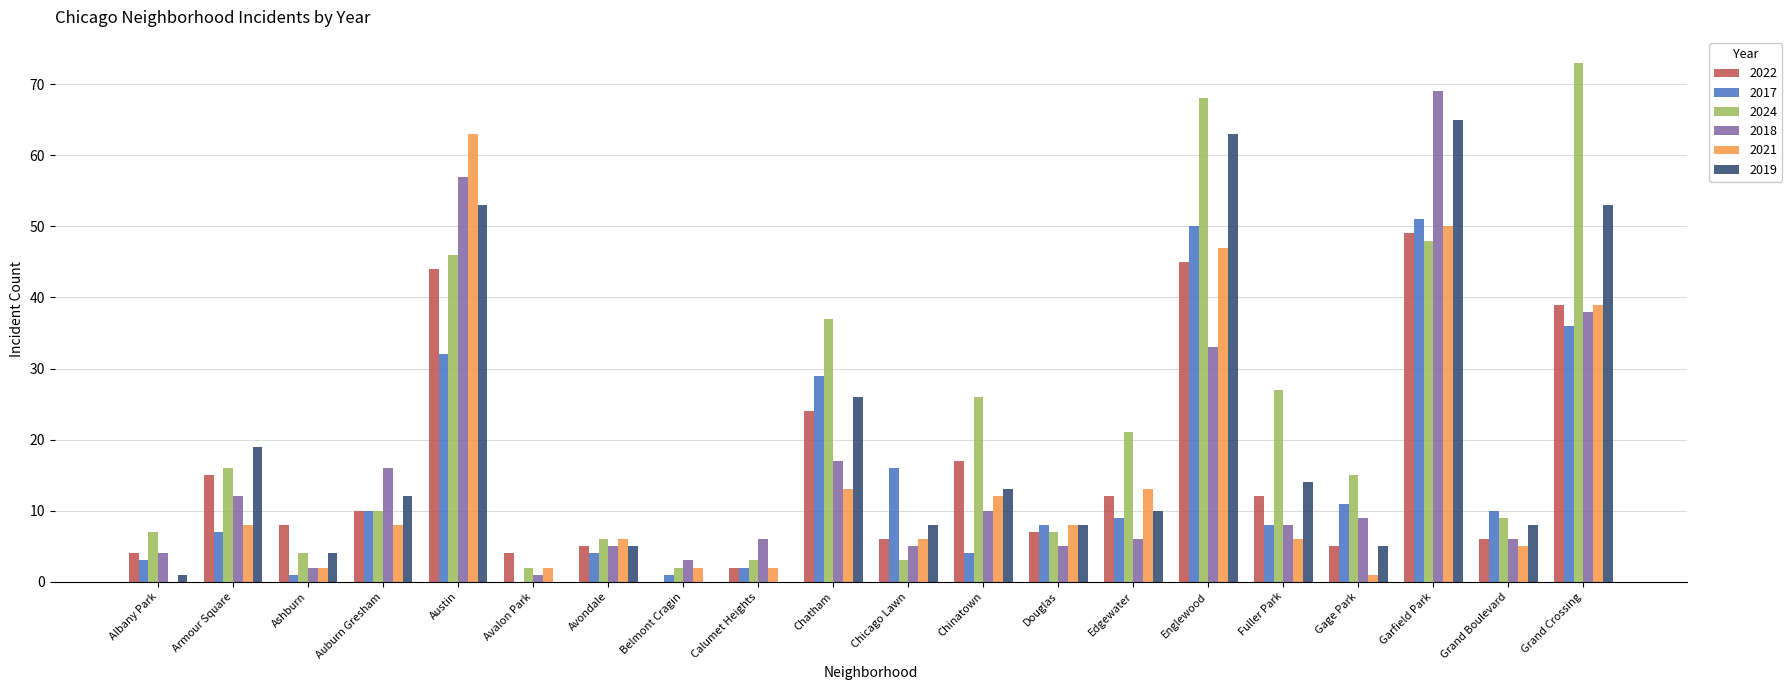

Where is 2019 nearest to the value 32?

Chatham